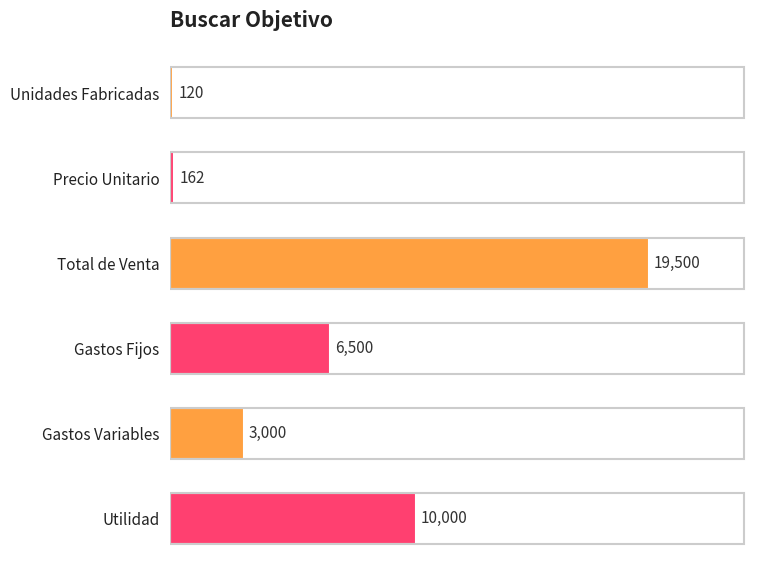

Approximately how many times larger is the value at Gastos Variables compared to Gastos Fijos?

0.5